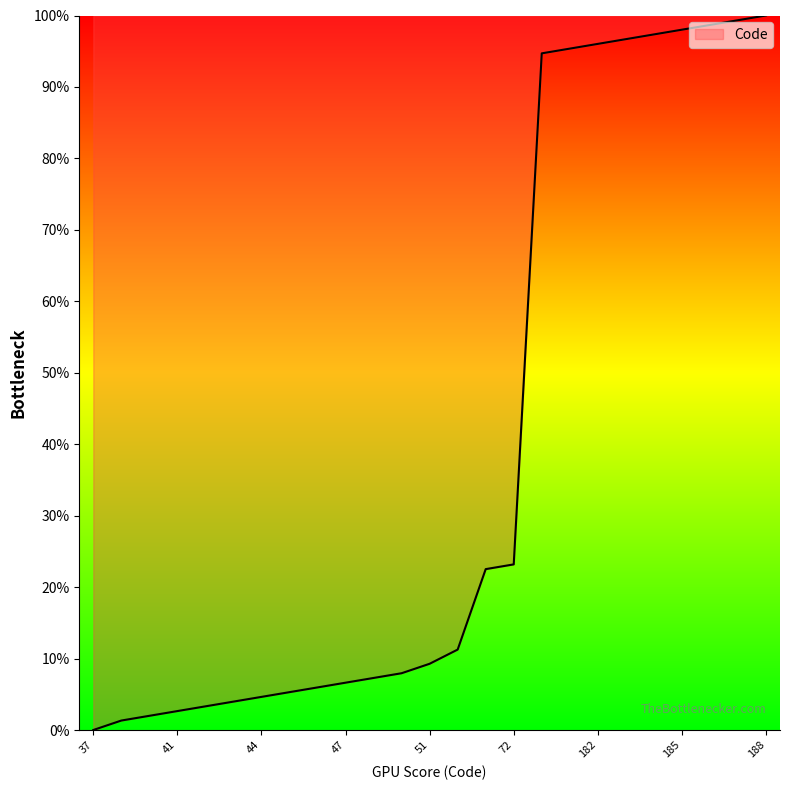

Reading left to right, what are all the values shown in this chart?

0.0	1.3	2.0	2.6	3.3	4.0	4.6	5.3	6.0	6.6	7.3	7.9	9.3	11.3	22.5	23.2	94.7	95.4	96.0	96.7	97.4	98.0	98.7	99.3	100.0